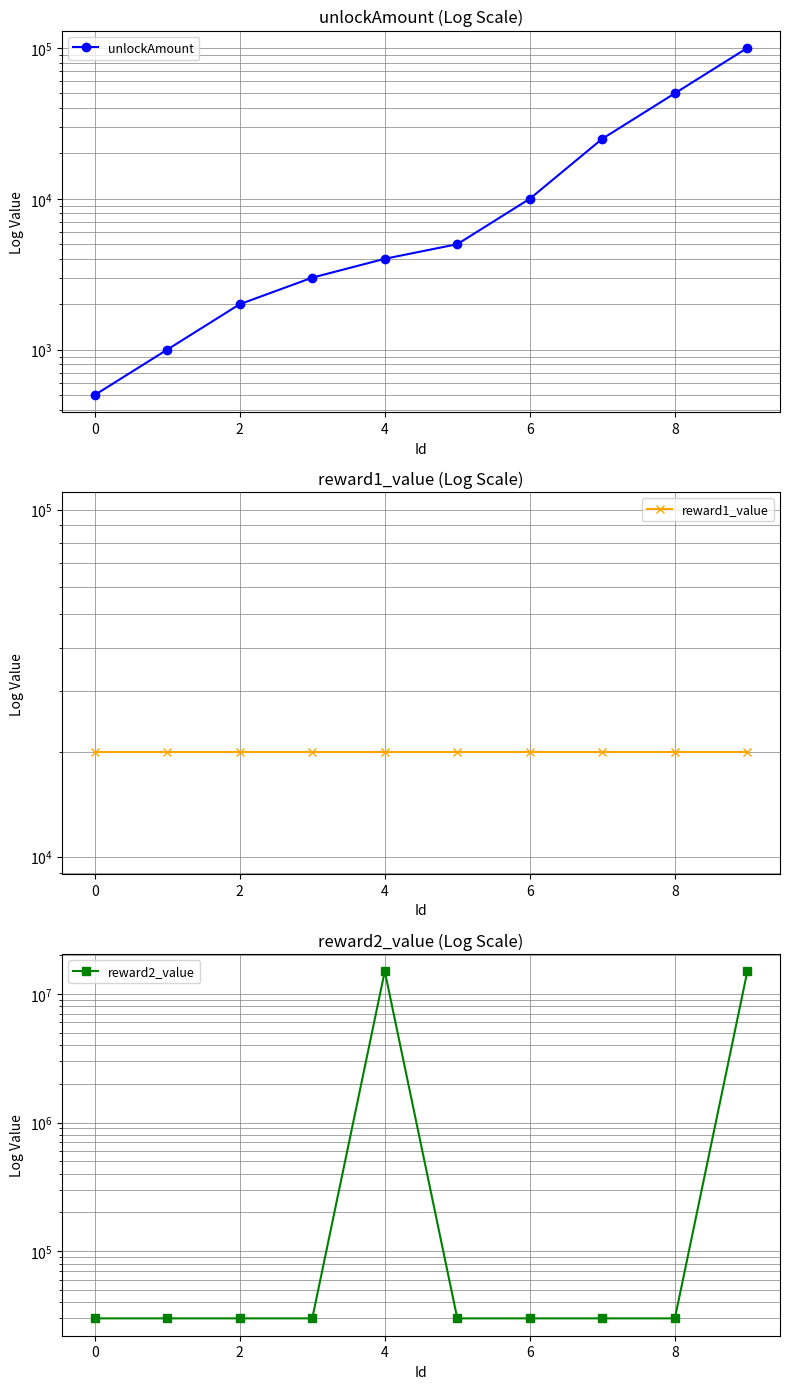

At which category is the sum across all series the highest?

9